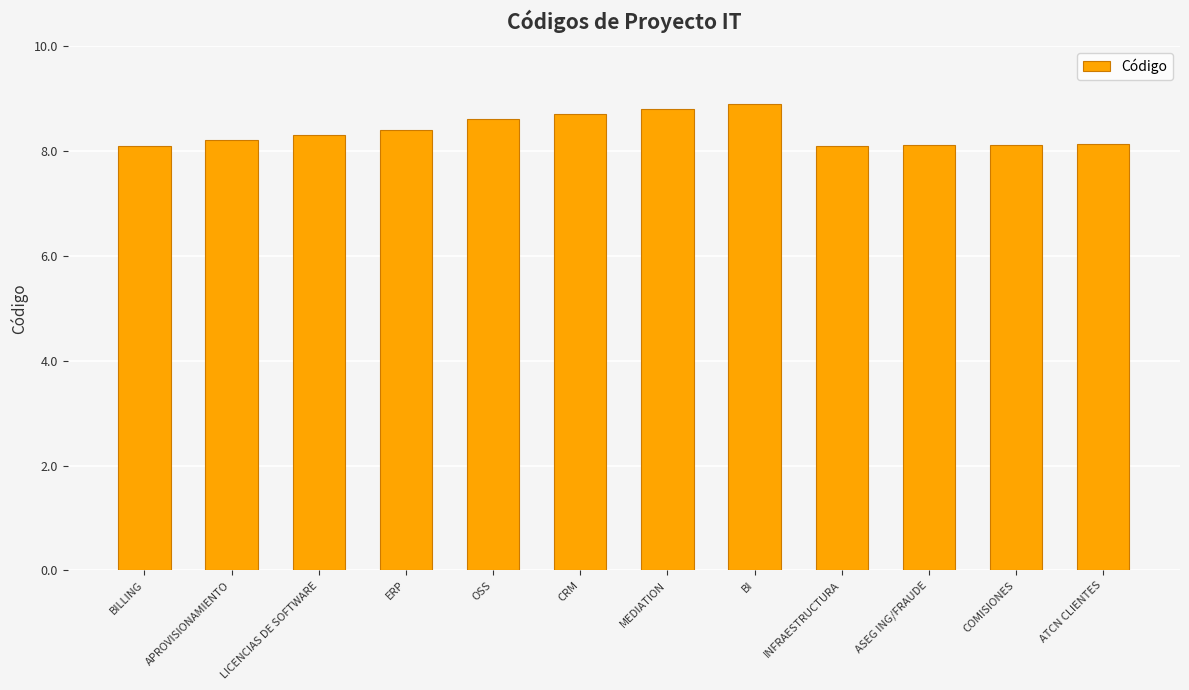

How many bars are there in total?

12